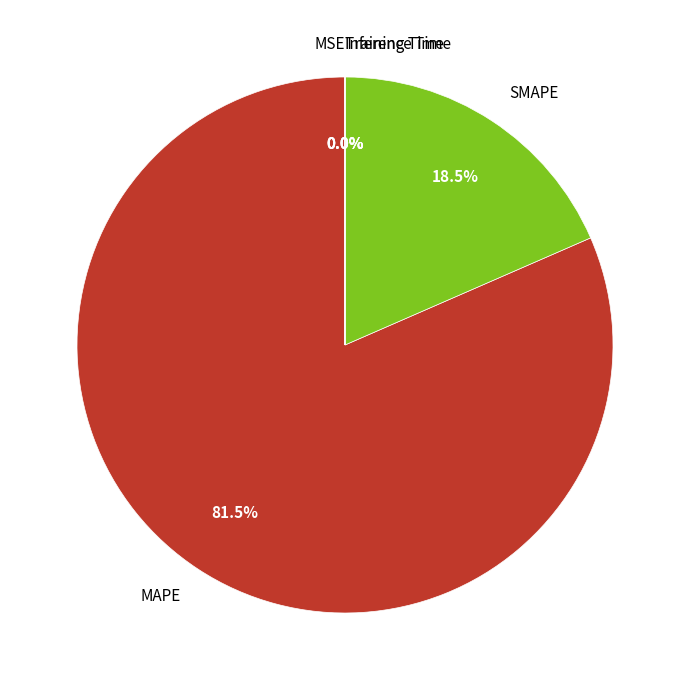

Which category accounts for the majority?

MAPE